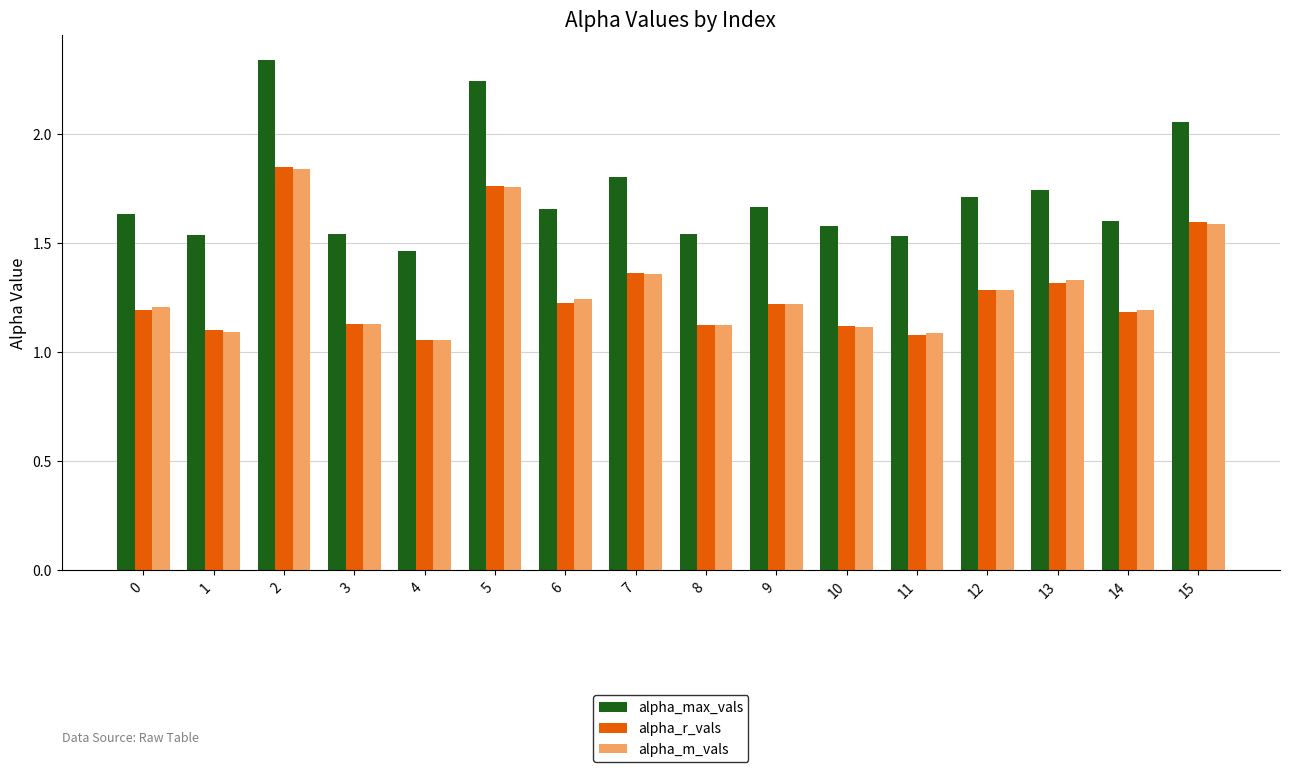

What is the spread (max minus min) of values at 15?

0.5